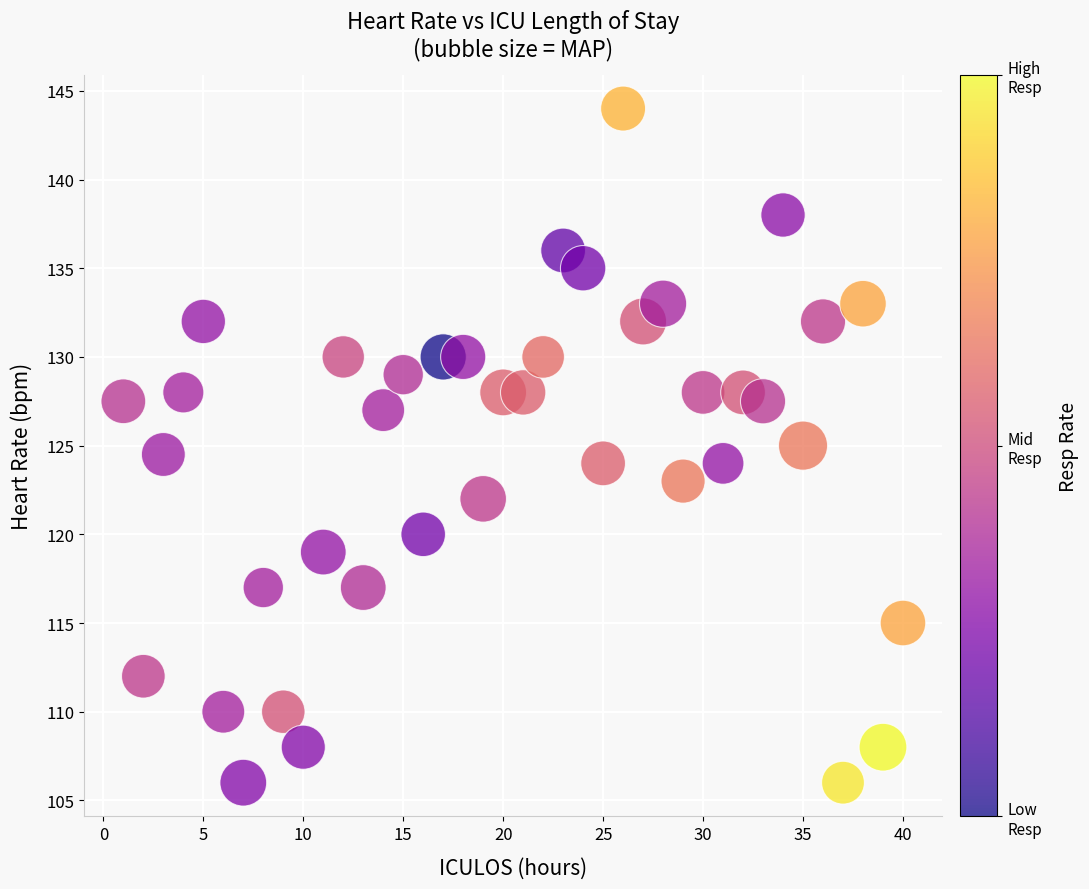

What is the range of X values (max minus min)?

39.0